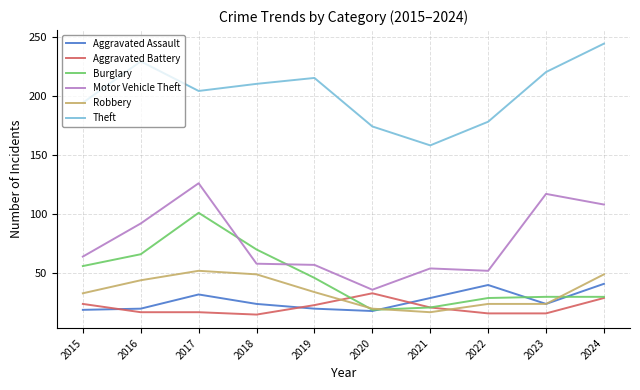

What is the spread (max minus min) of values at 2022?

162